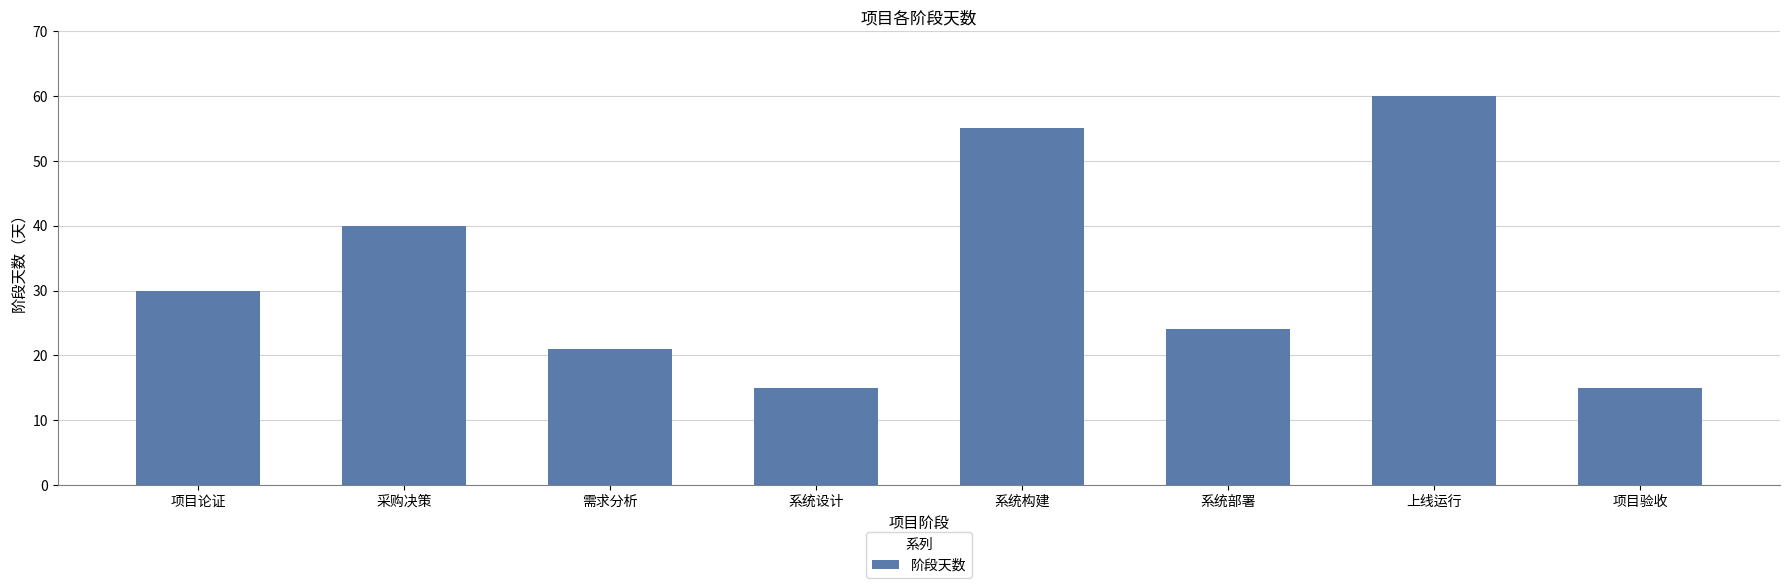

At which label is the value closest to 37?

采购决策